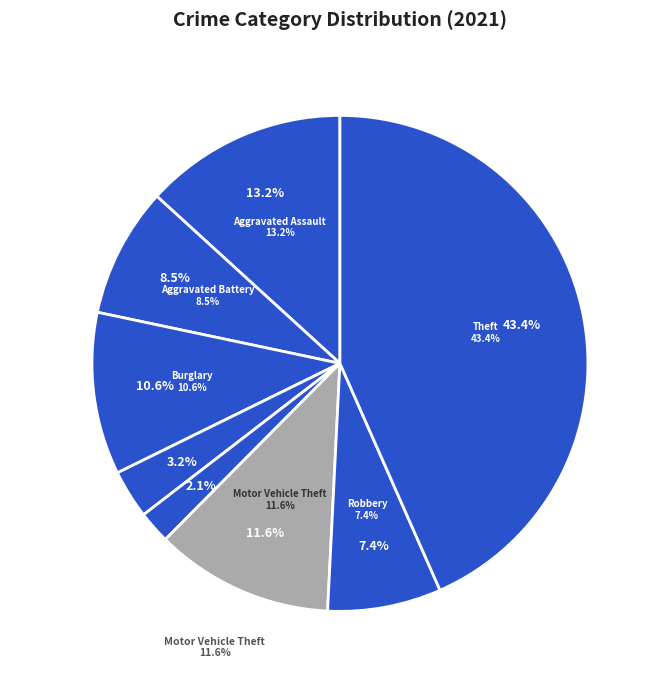

What is the smallest slice in the pie chart?

Arson